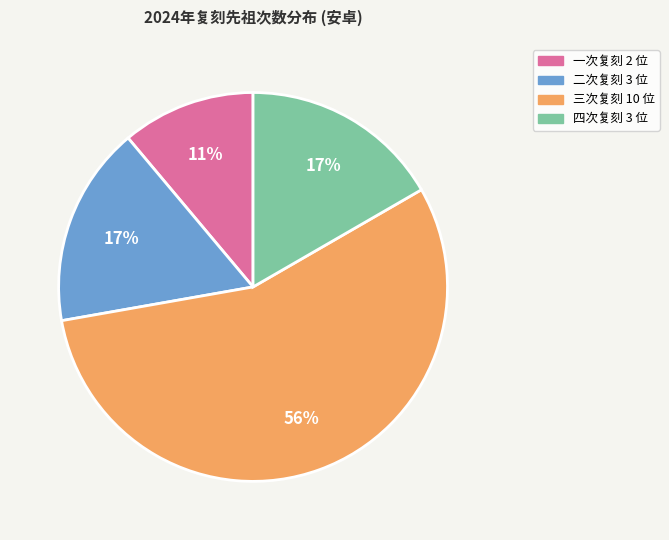

Is there any slice that represents more than half of the pie?

Yes